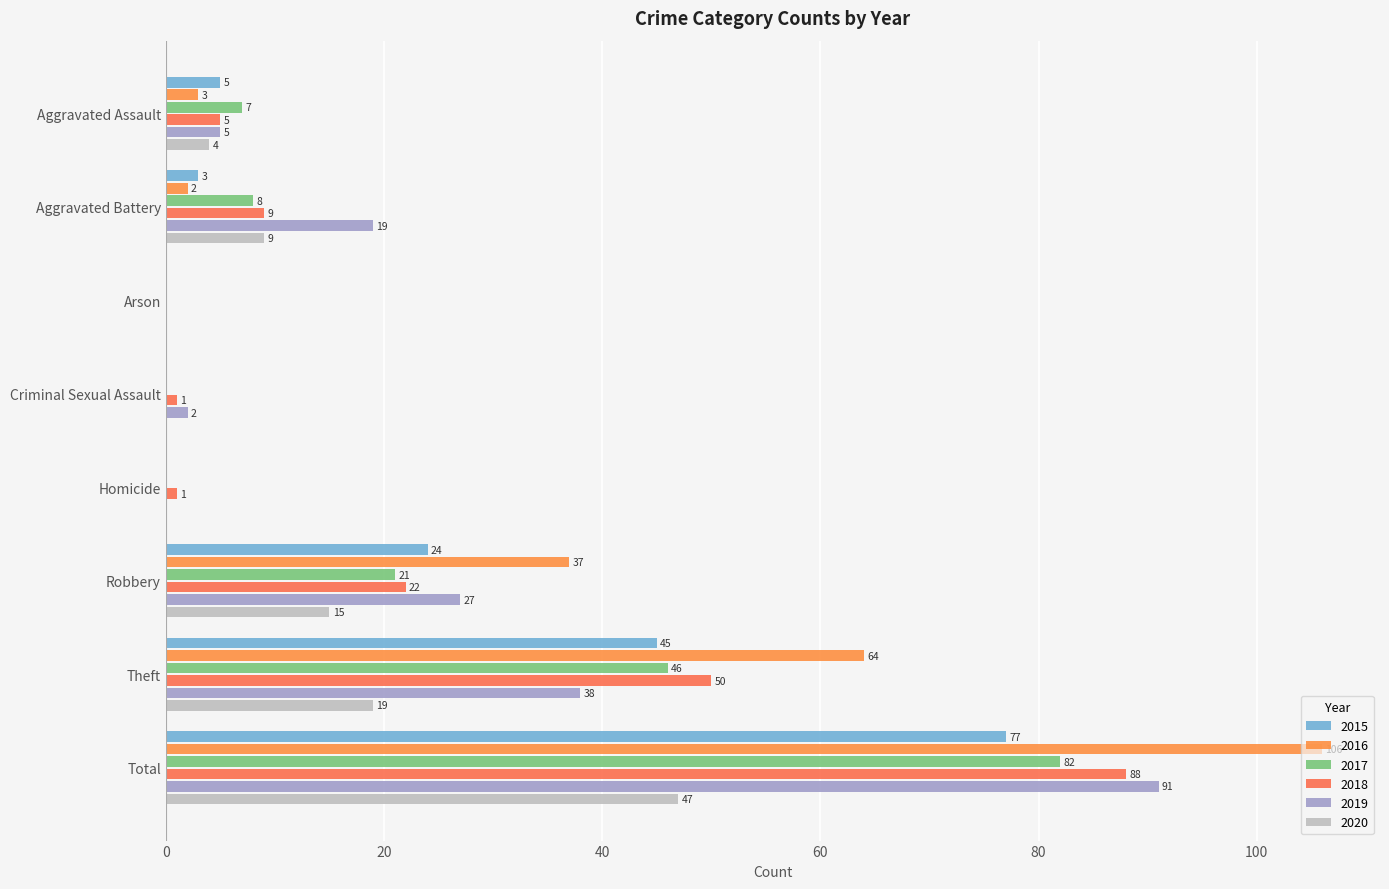

Reading right to left, extract all data points from this chart.

2015: 77	45	24	0	0	0	3	5
2016: 106	64	37	0	0	0	2	3
2017: 82	46	21	0	0	0	8	7
2018: 88	50	22	1	1	0	9	5
2019: 91	38	27	0	2	0	19	5
2020: 47	19	15	0	0	0	9	4